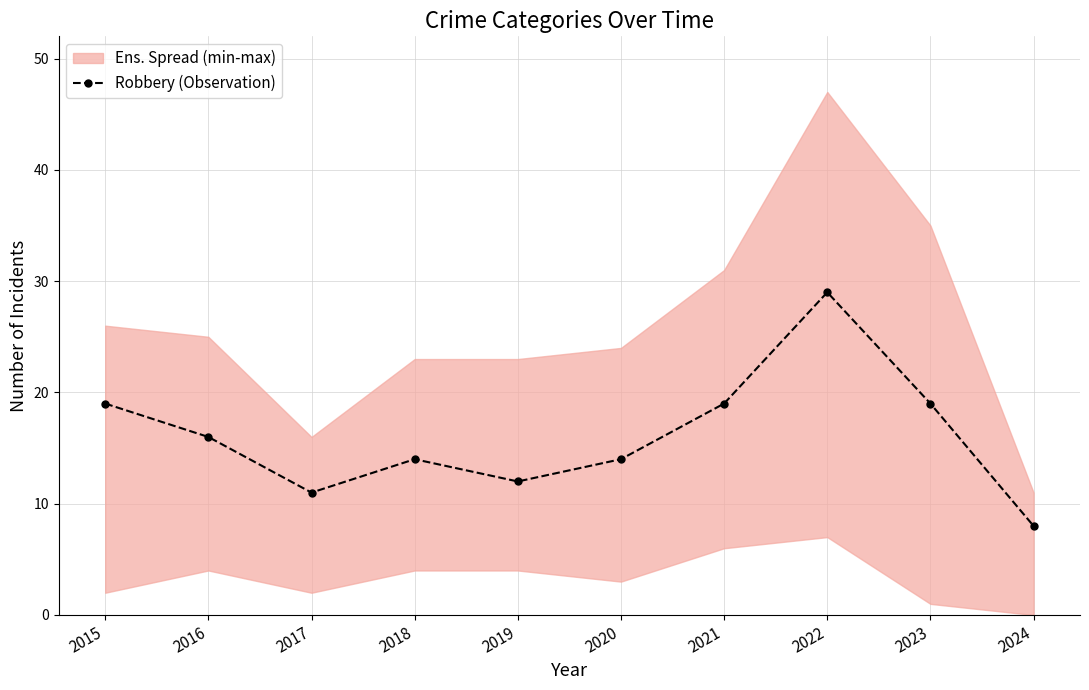

Between 2022 and 2018, which is larger?

2022